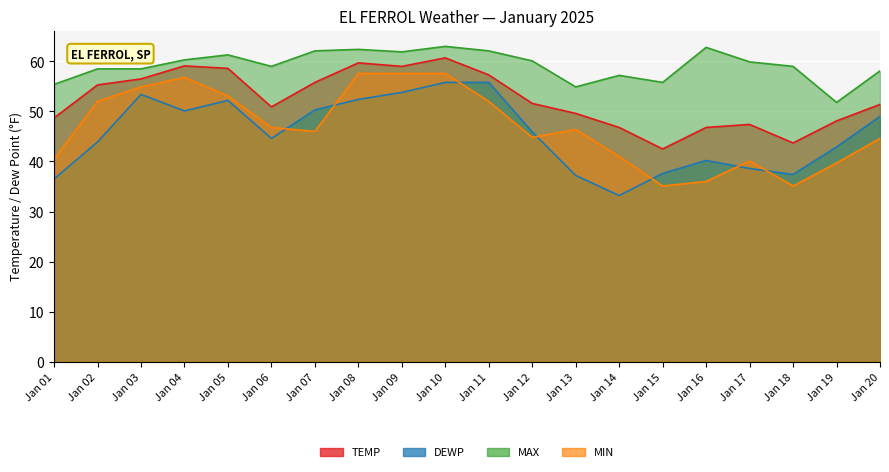

The value of TEMP at Jan 15 is 62.3. True or false?

False